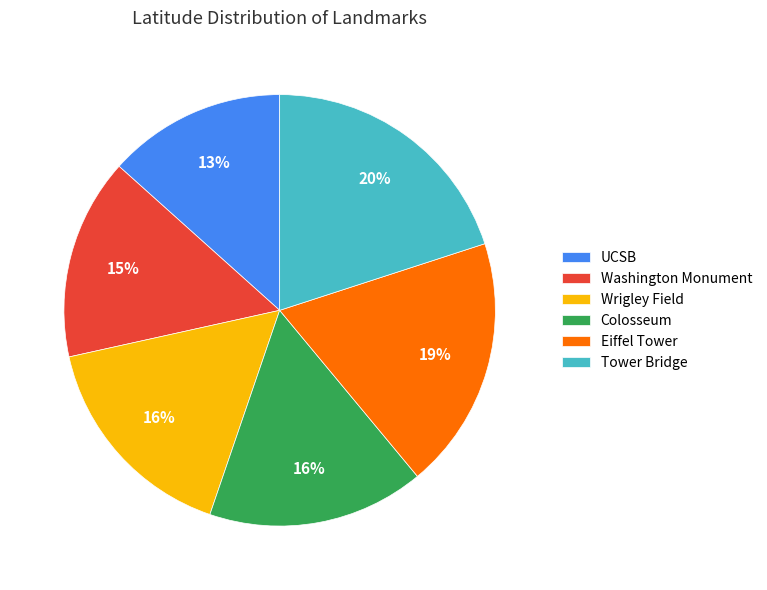

To the nearest percent, what is the difference between the largest and smallest slice percentages?

7%